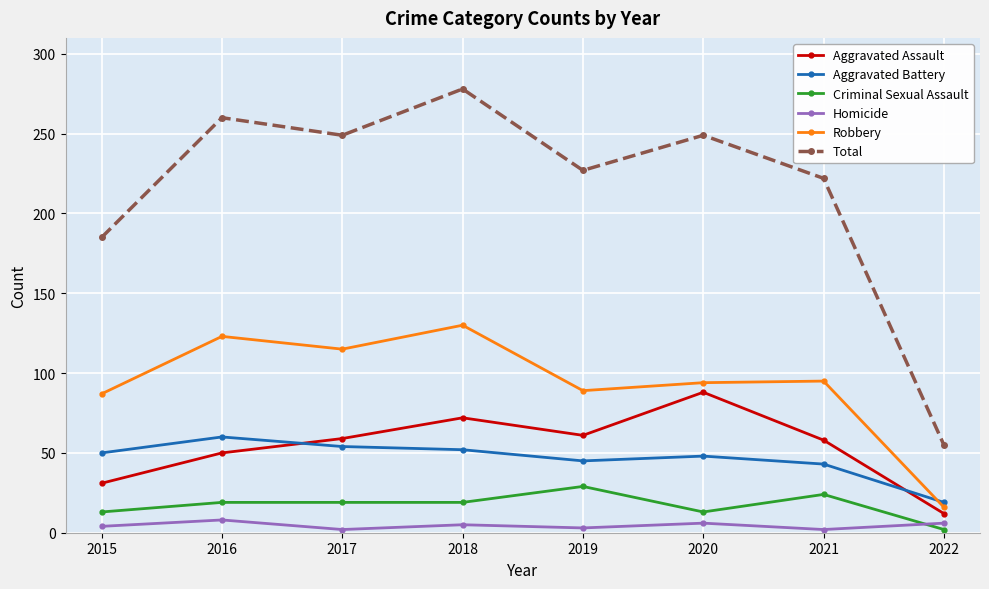

Is the value of Criminal Sexual Assault at 2020 greater than the value of Aggravated Assault at 2016?

No